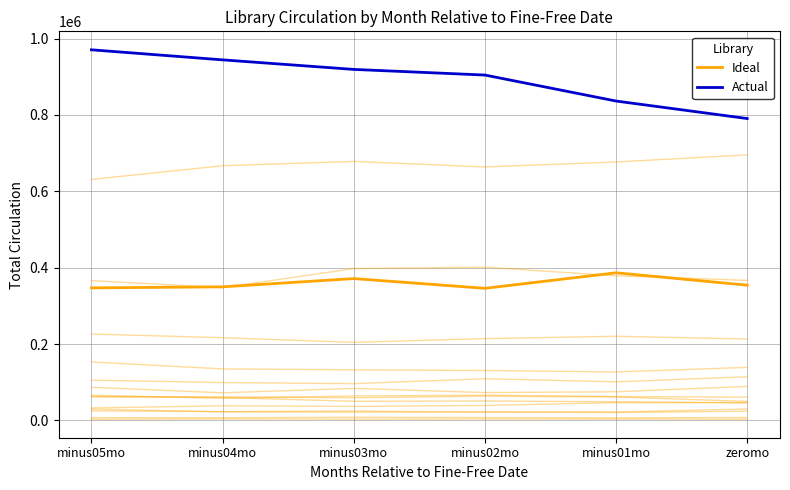

What is the value of the Ideal point at the 1st from the left?

347058